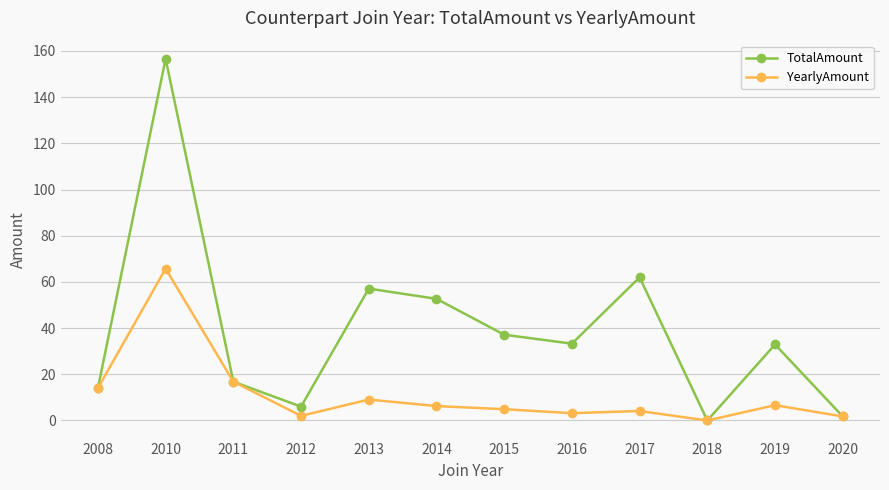

What is the spread (max minus min) of values at 2014?

46.4